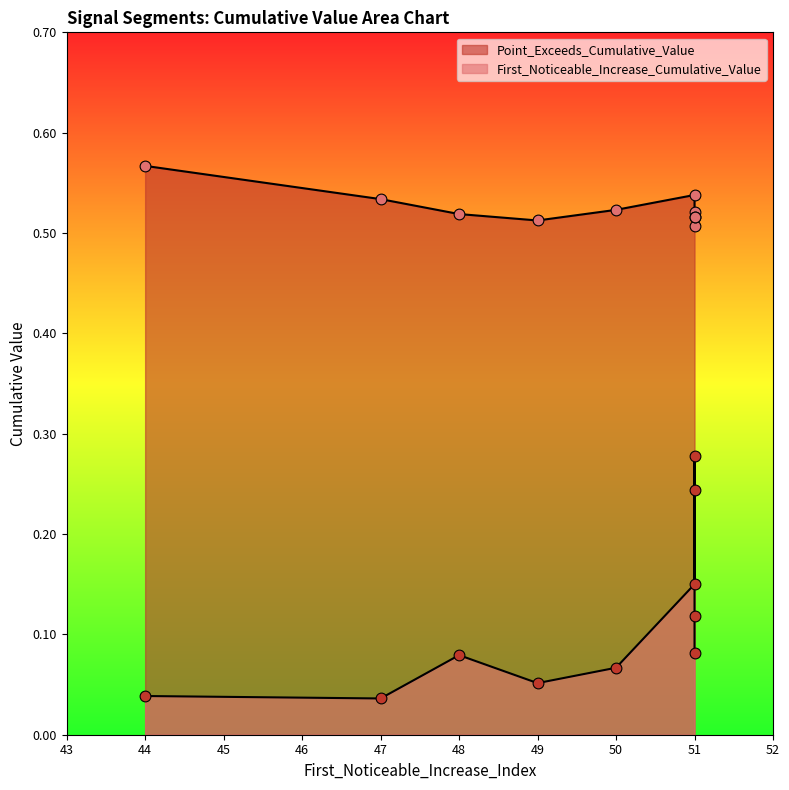

Is the value of First_Noticeable_Increase_Cumulative_Value at 51 greater than the value of Point_Exceeds_Cumulative_Value at 51?

No